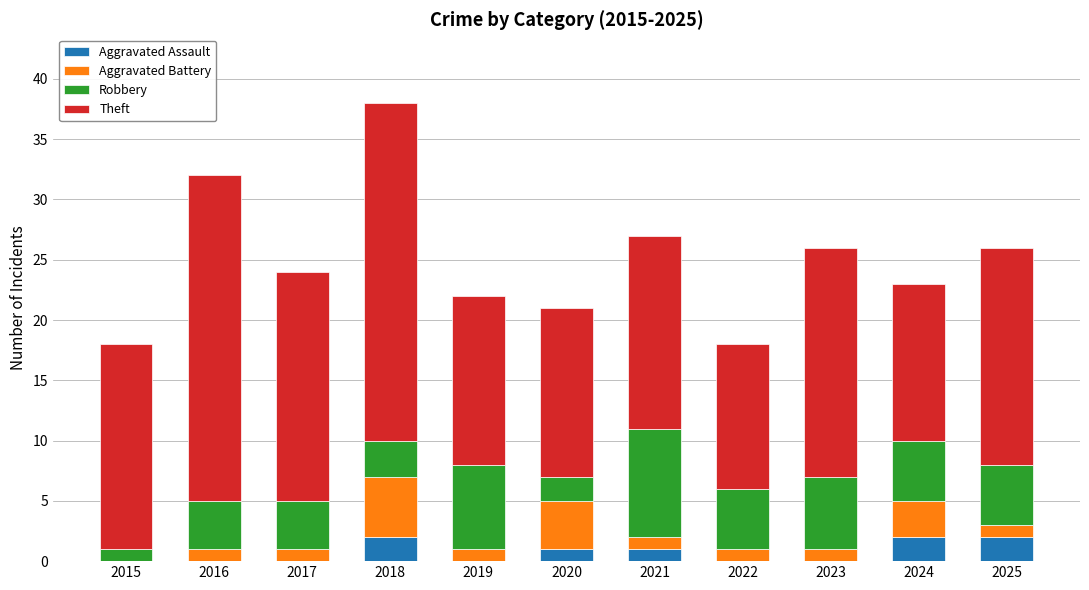

What is the difference between the Aggravated Assault values at 2018 and 2022?

2